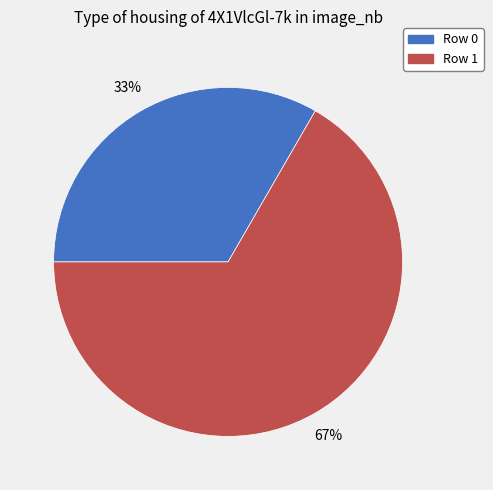

Is there any slice that represents more than half of the pie?

Yes